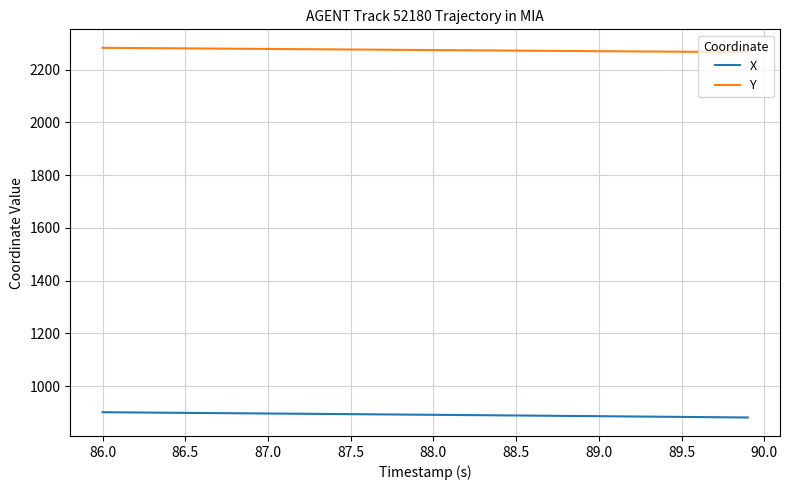

True or false: Y and X intersect in this chart.

False